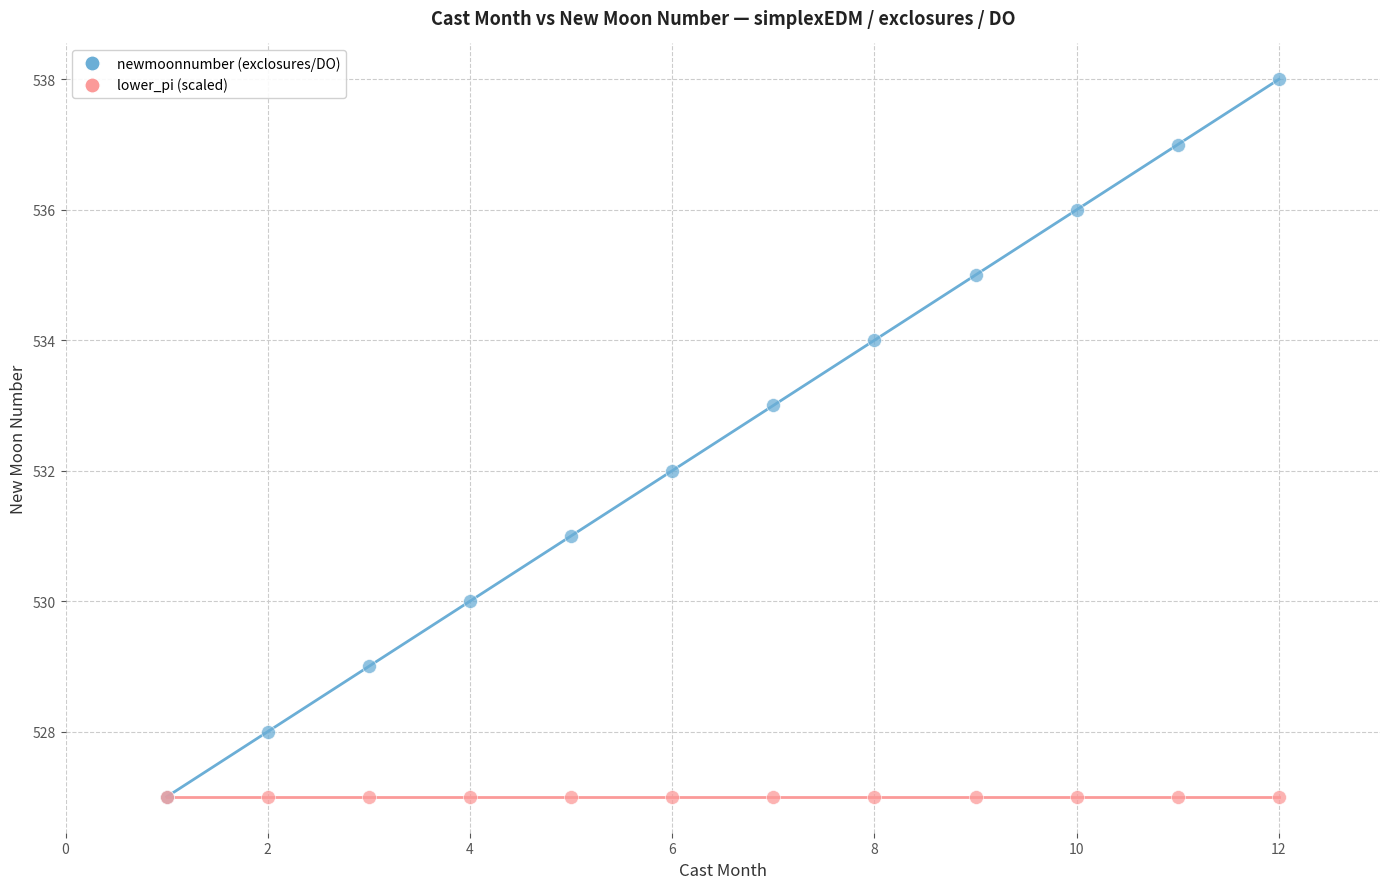

What are all the series names shown in the legend?

newmoonnumber (exclosures/DO), lower_pi (scaled)